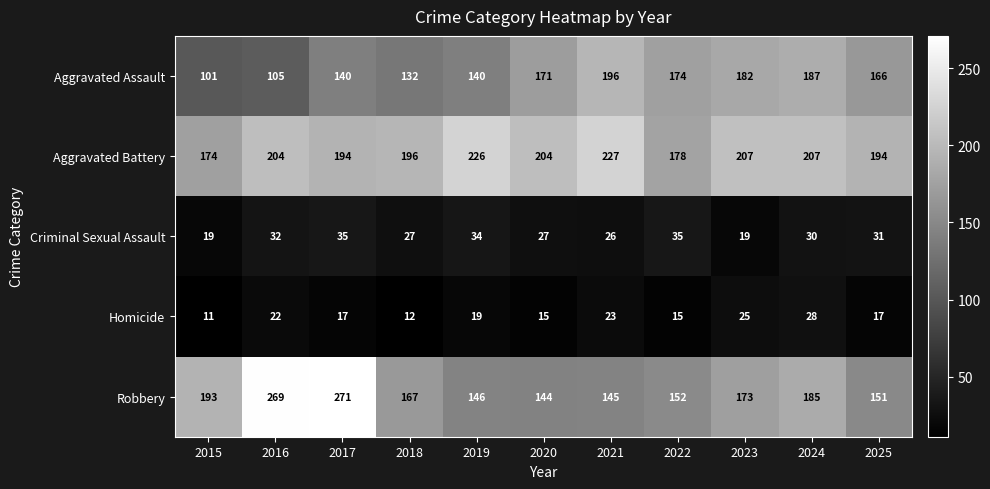

At how many categories does at least one series exceed 137?

11